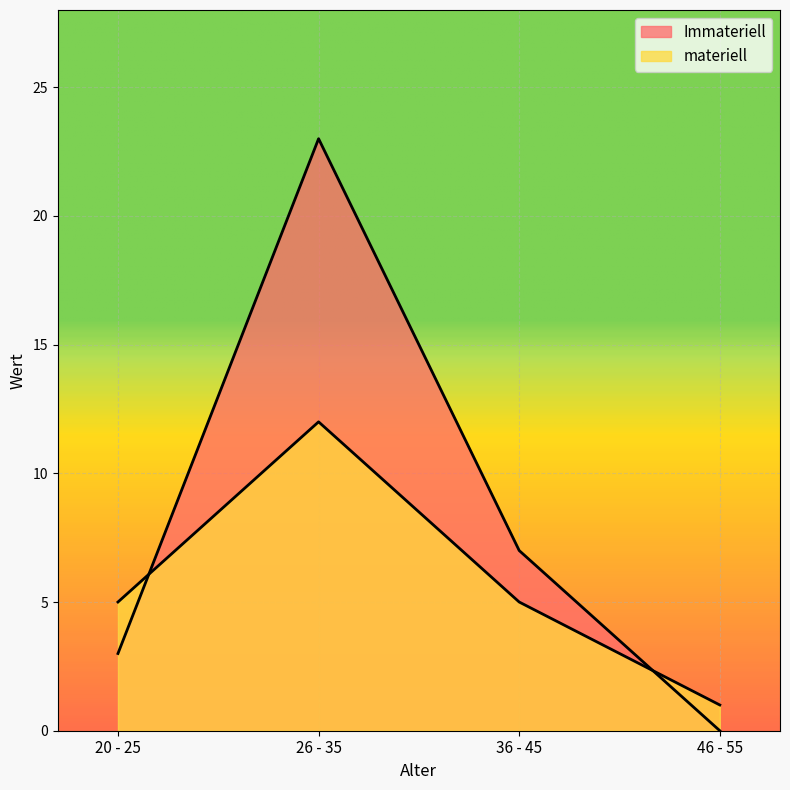

How many lines are shown in the chart?

2